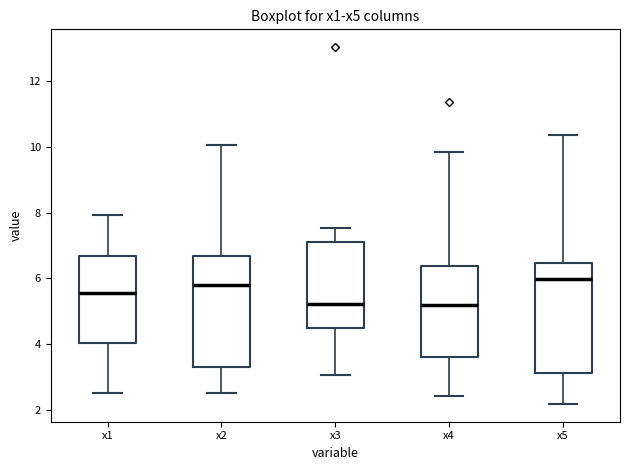

Reading left to right, transcribe this box plot: for each box, give where its median line is, the range the box spans, and where its two whiskers end, as read against the y-axis. The values are not printed on the chart, so give them approximately, as read against the axis.

x1: median 5.6, box 4.0 to 6.6, whiskers 2.6 to 8.0
x2: median 5.8, box 3.4 to 6.6, whiskers 2.6 to 10.0
x3: median 5.2, box 4.4 to 7.0, whiskers 3.0 to 7.6
x4: median 5.2, box 3.6 to 6.4, whiskers 2.4 to 9.8
x5: median 6.0, box 3.2 to 6.4, whiskers 2.2 to 10.4